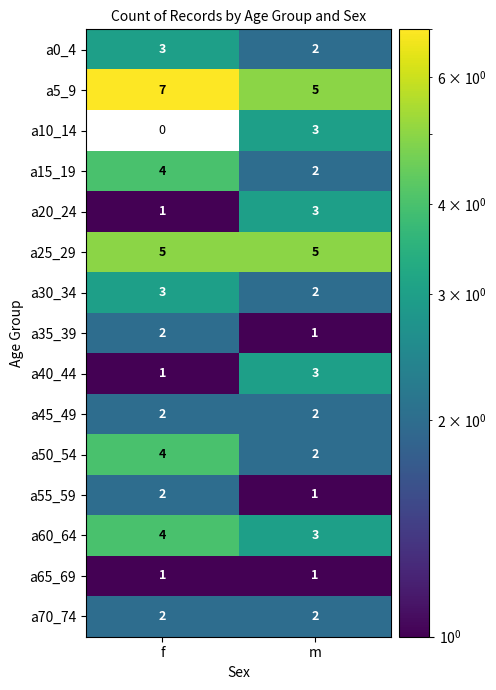

What is the difference between the highest and lowest values at m?

4